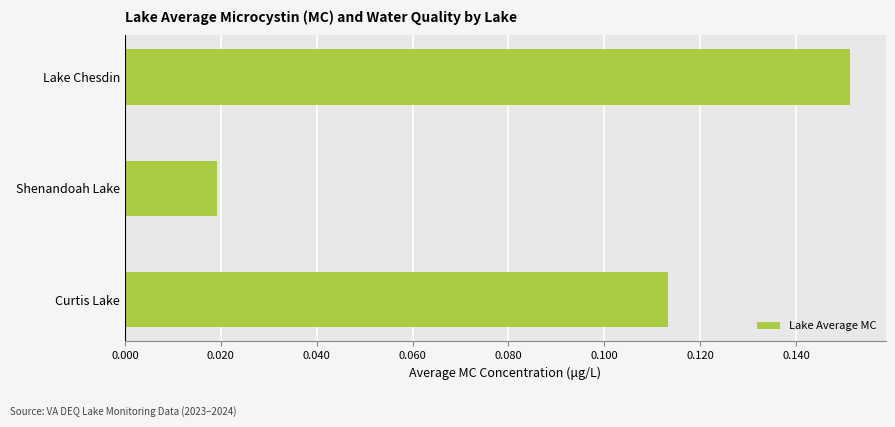

Rank the categories by value from lowest to highest.

Shenandoah Lake, Curtis Lake, Lake Chesdin